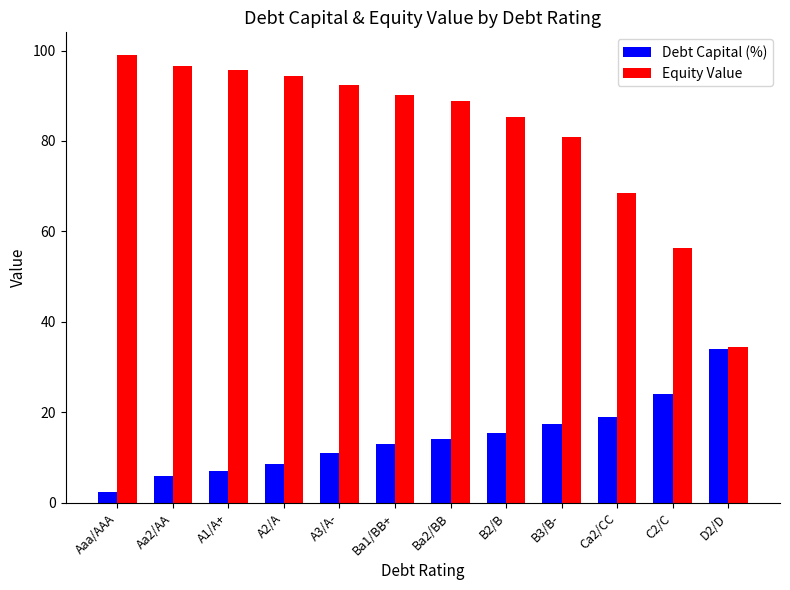

Which series has the largest total across all categories?

Equity Value